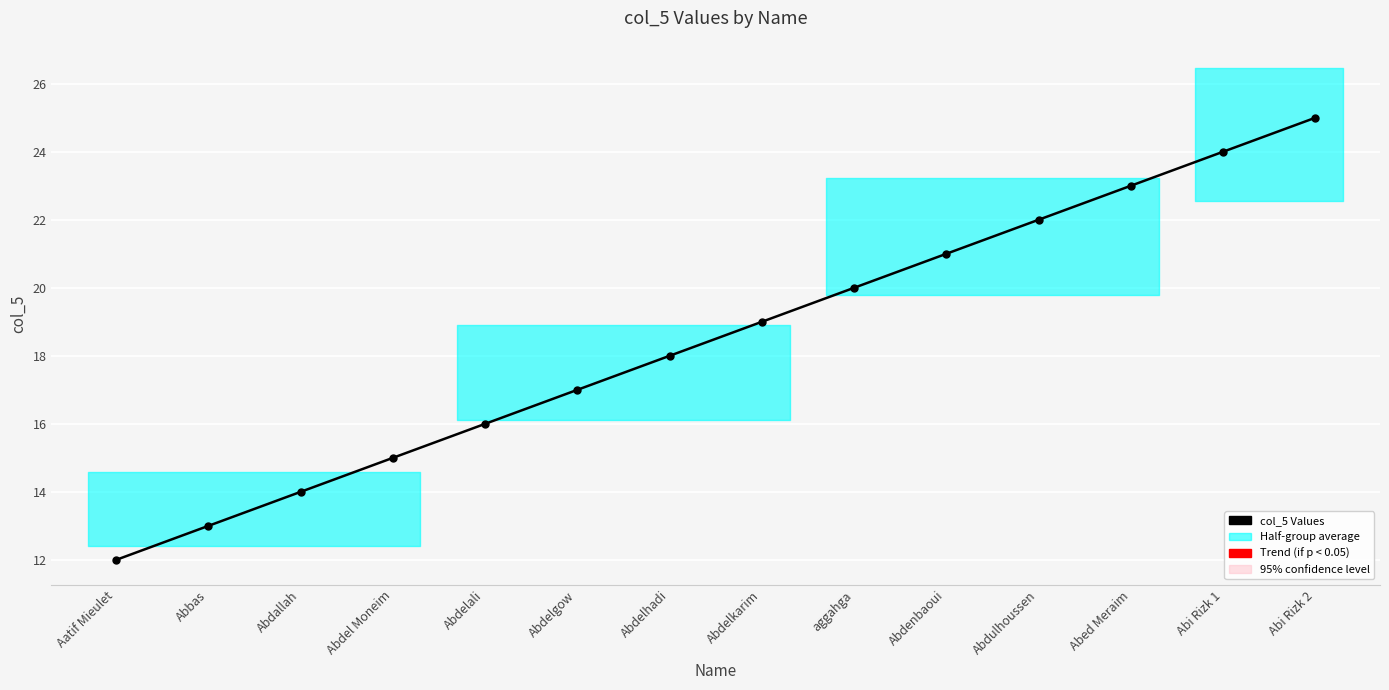

What is the label of the 3rd point from the left?

Abdallah